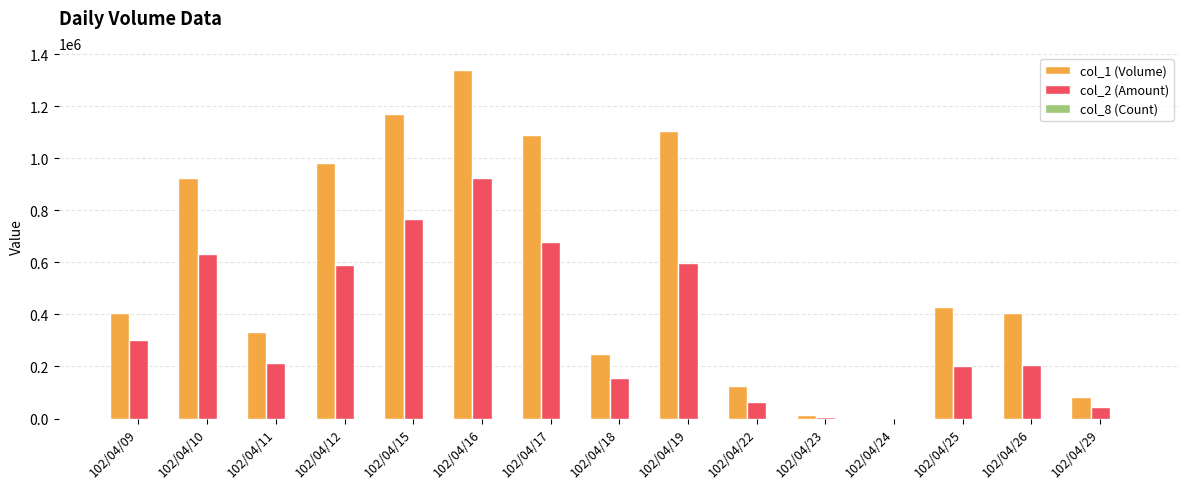

What is the highest value of the col_1 (Volume) series?

1337000